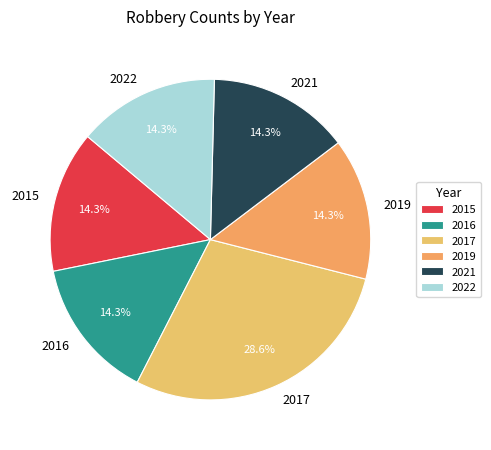

How many segments does this pie chart have?

6